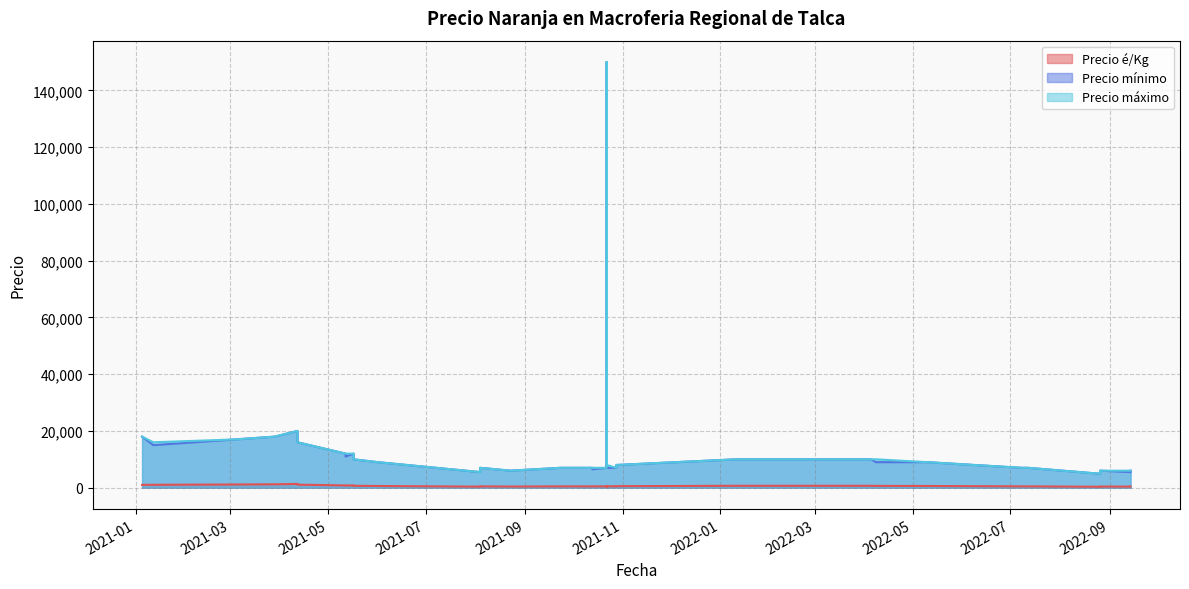

At which category does the chart reach its minimum across all series?

2022-08-24